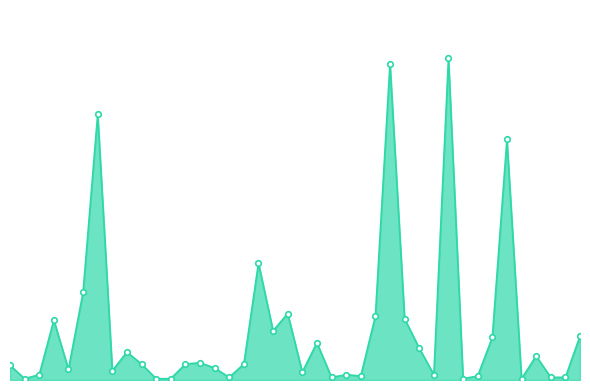

Is this an area chart (filled region under the line)?

Yes